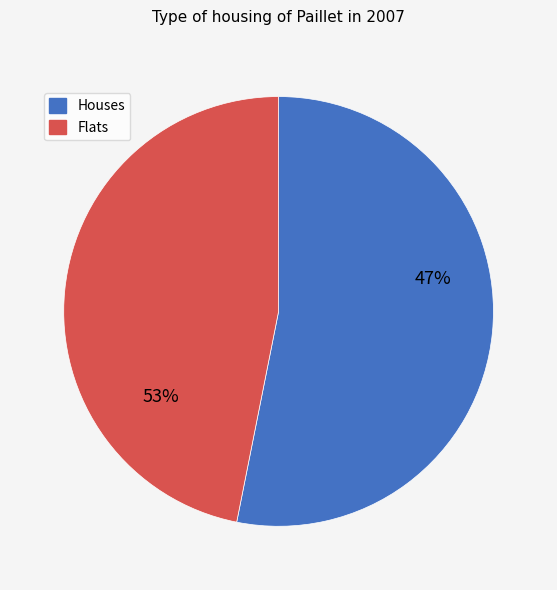

Combined, do 7 and 35 account for over 50%?

No